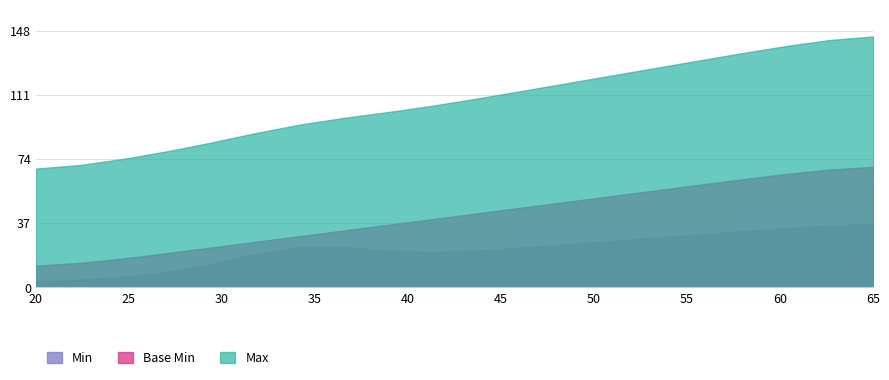

At how many categories does at least one series exceed 0?

20